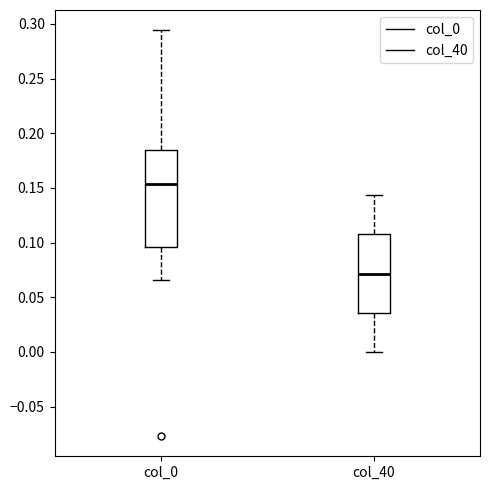

Which box is the tallest, from its lower edge to its upper edge?

col_0